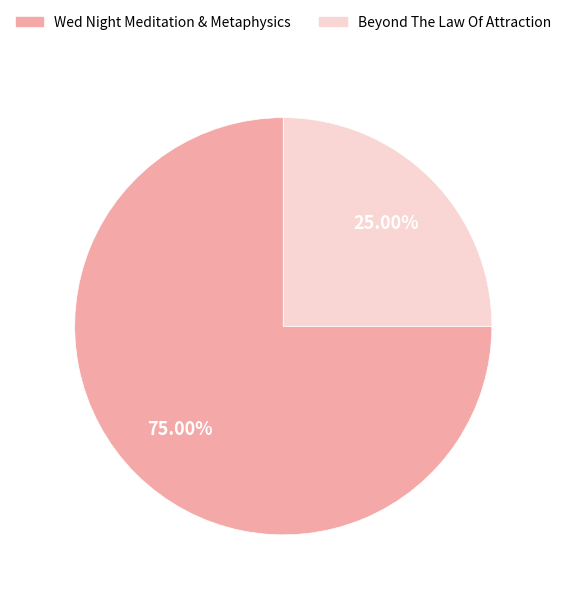

Is there any slice that represents more than half of the pie?

Yes